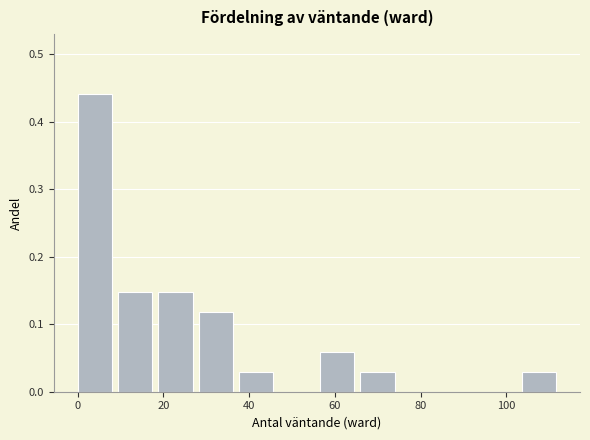

Reading left to right, list every bar in this chart as the range it spans on the x-axis followed by its height. Neither the bar edges nor the heights are printed on the chart, so give them approximately, as read against the axes.

0 to 10: 0.44
10 to 18: 0.15
18 to 28: 0.15
28 to 38: 0.12
38 to 48: 0.03
48 to 56: 0
56 to 66: 0.06
66 to 76: 0.03
76 to 84: 0
84 to 94: 0
94 to 104: 0
104 to 114: 0.03